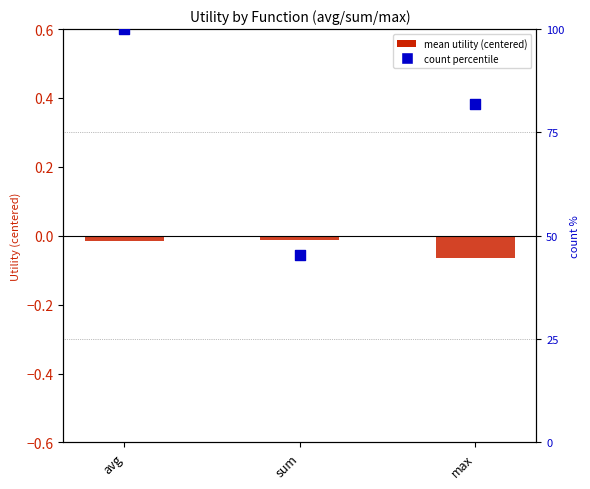

At which category is the sum across all series the highest?

avg